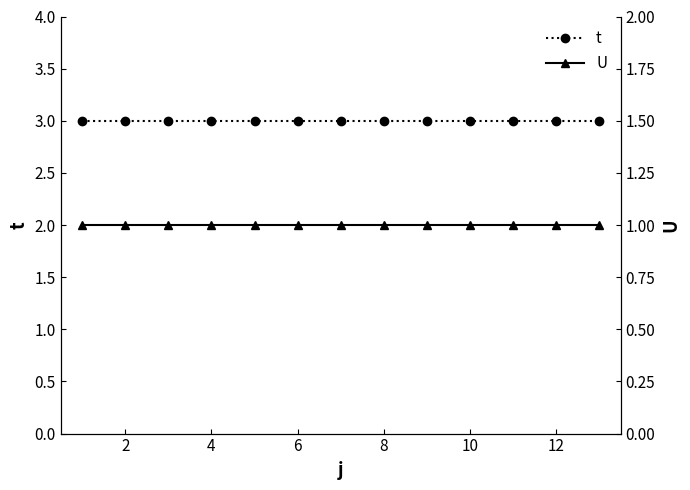

What is the minimum value for U?

1